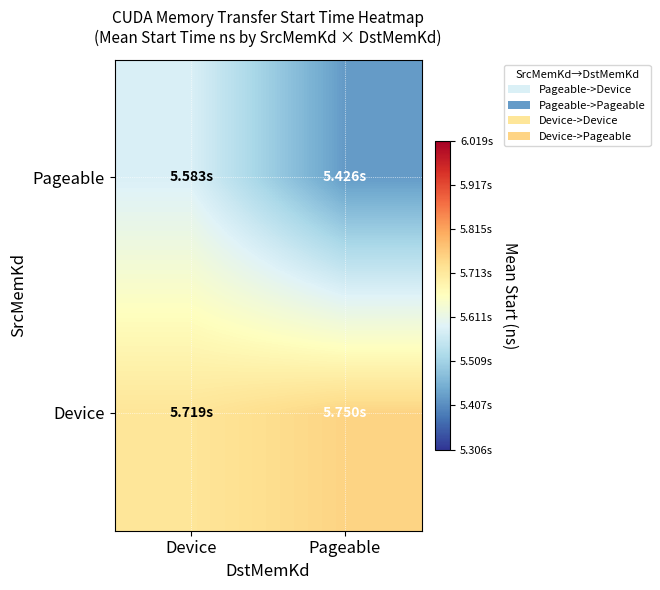

Which series has the widest spread of values?

Pageable